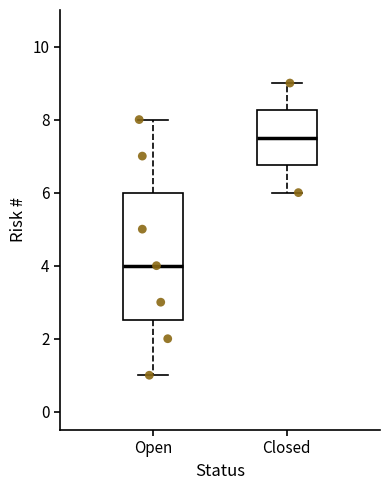

Which box has the highest median line?

Closed